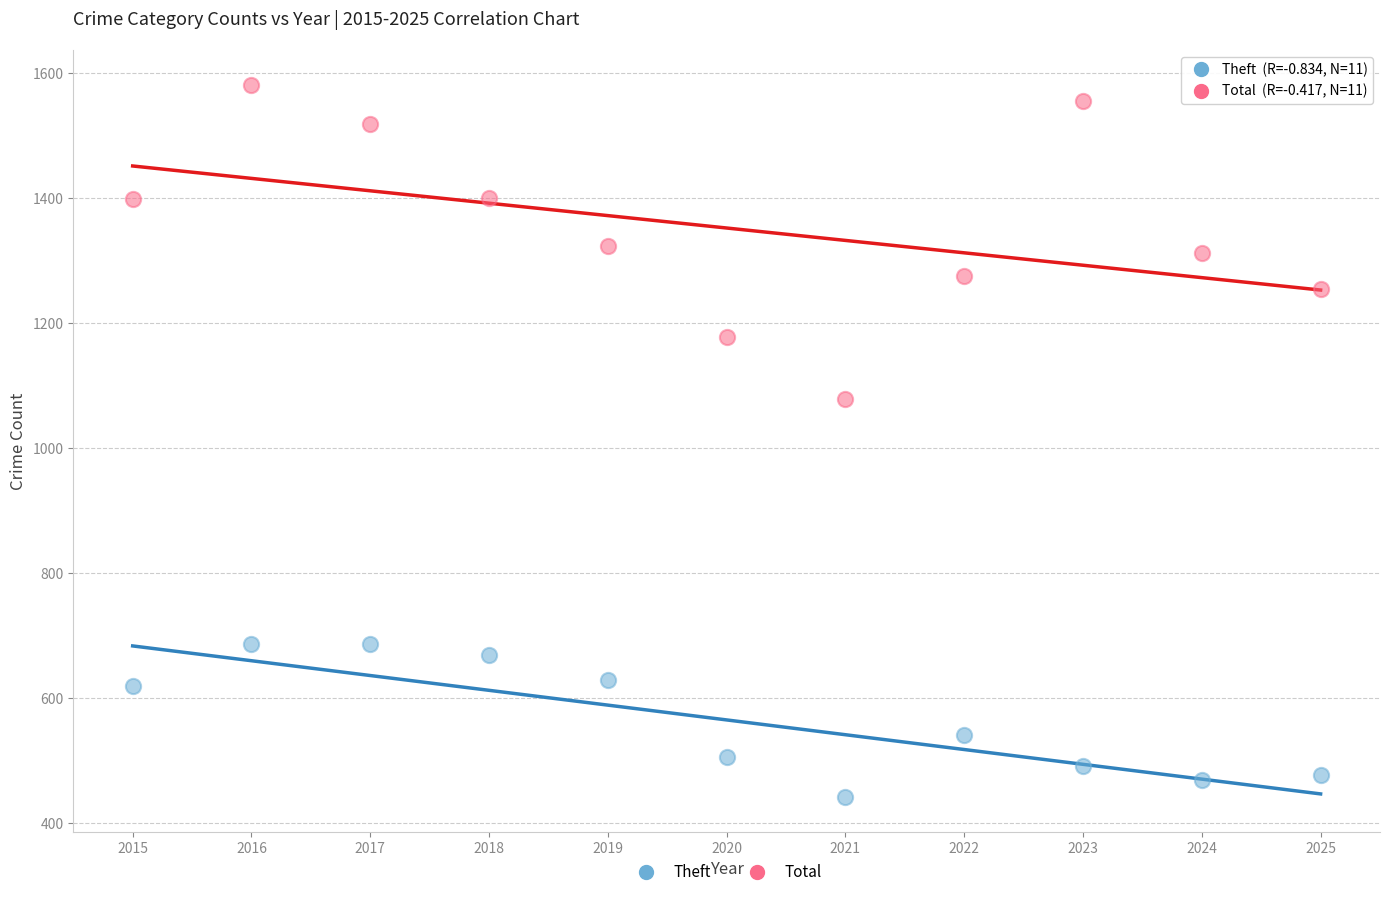

Which series has the widest spread of Y values?

Total